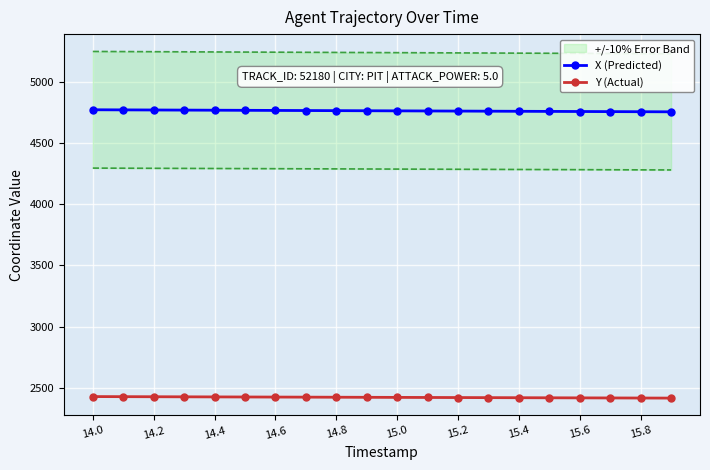

What is the difference between the maximum and minimum values in the X (Predicted) series?

16.8